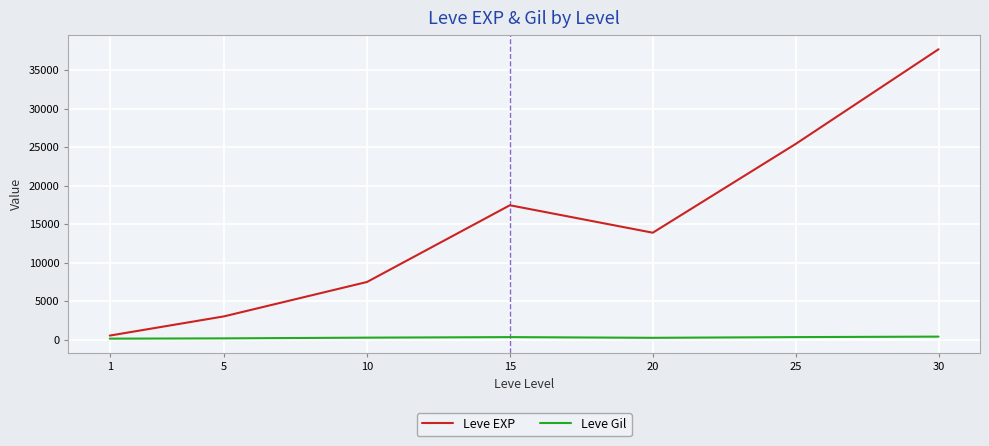

Which series has the largest total across all categories?

Leve EXP